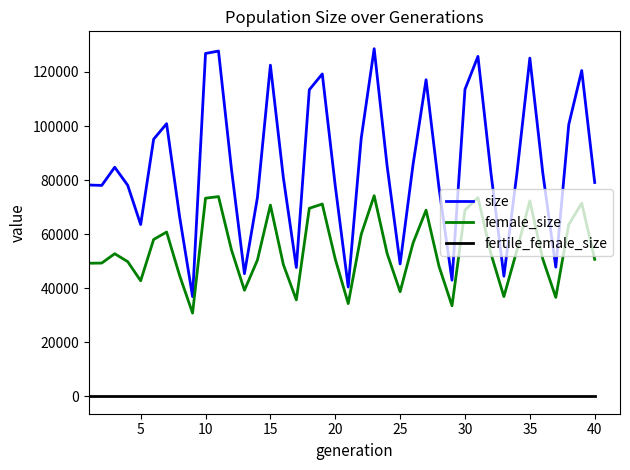

Is this an area chart (filled region under the line)?

No